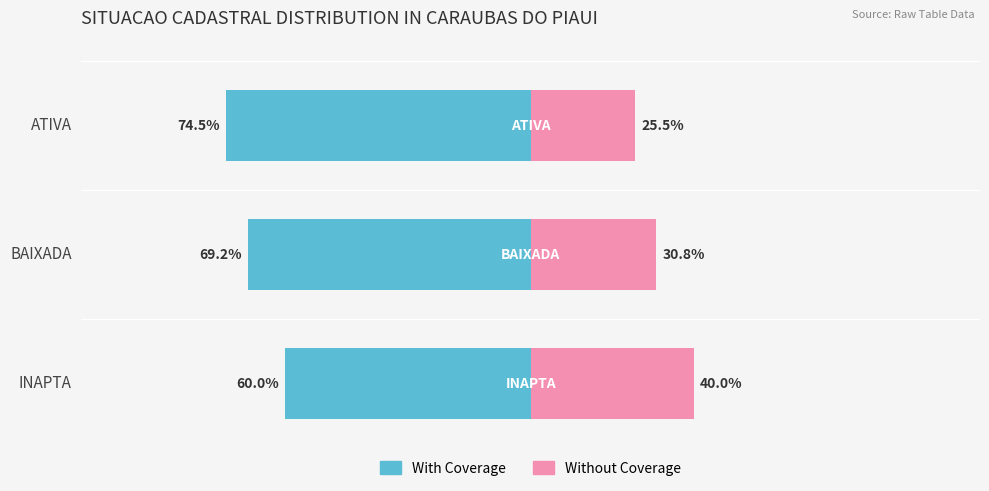

What is the sum of all With Coverage values?

-203.7